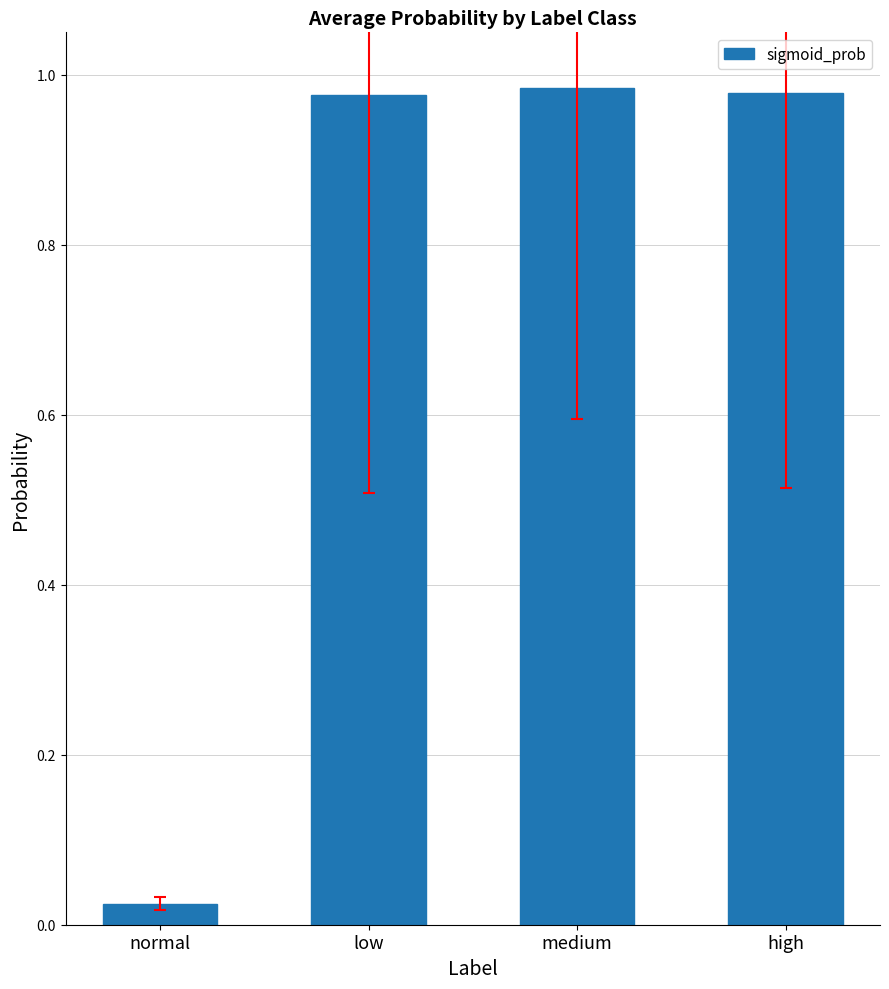

The chart shows a value of 1.6 at low. True or false?

False